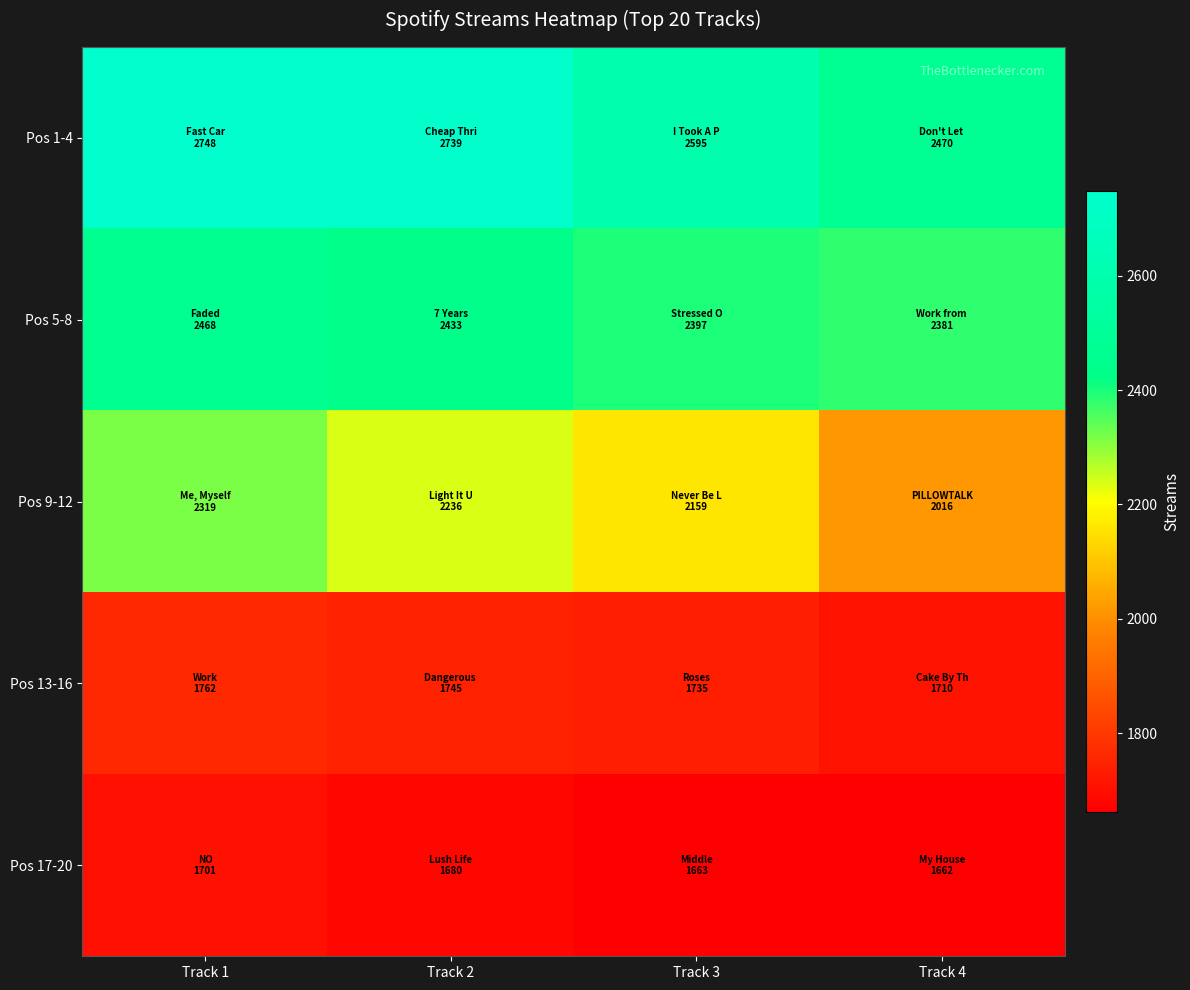

Which category has the lowest value across all series?

Track 4